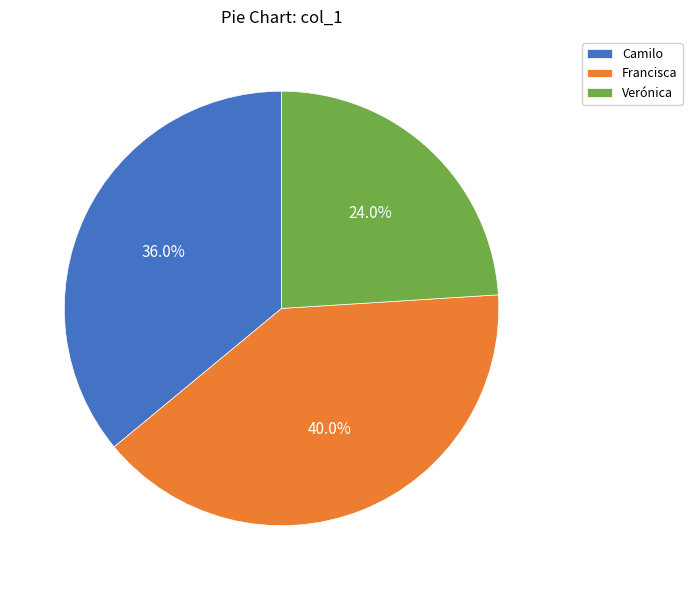

What is the largest slice in the pie chart?

Francisca